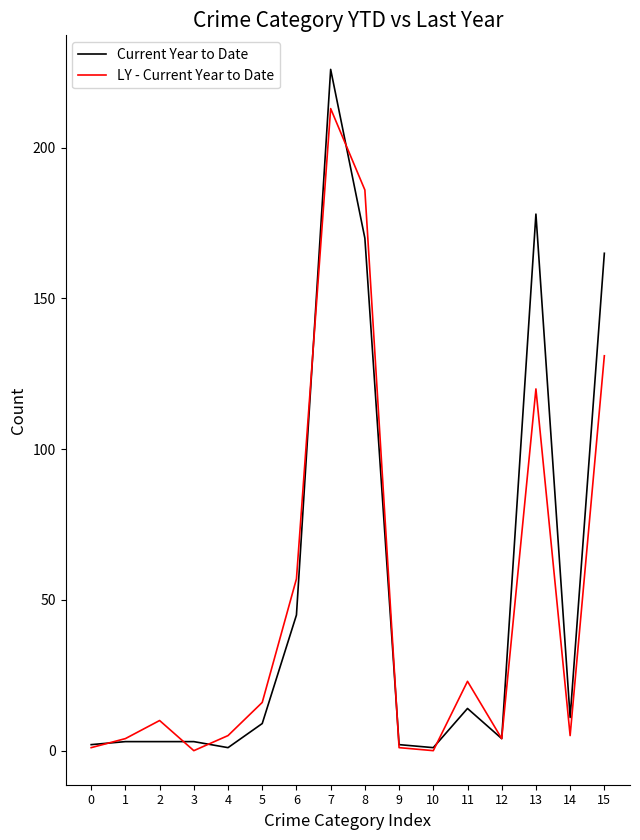

Which label corresponds to the largest value in the chart?

7